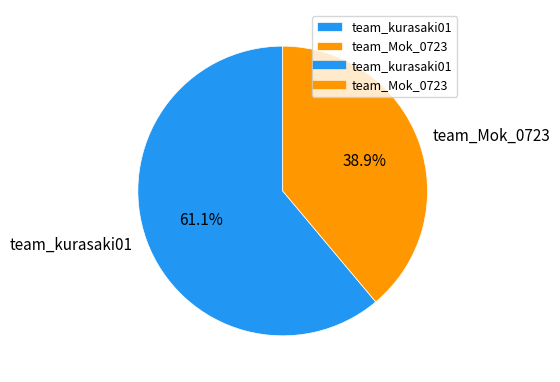

Does team_kurasaki01 represent more than half of the total?

Yes